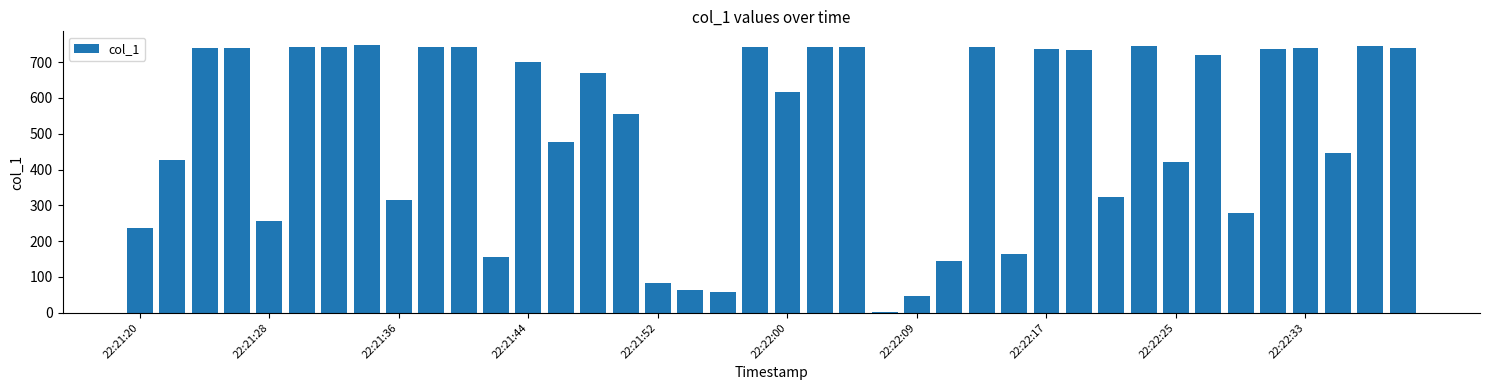

What is the difference between the second highest and second lowest values?

698.5